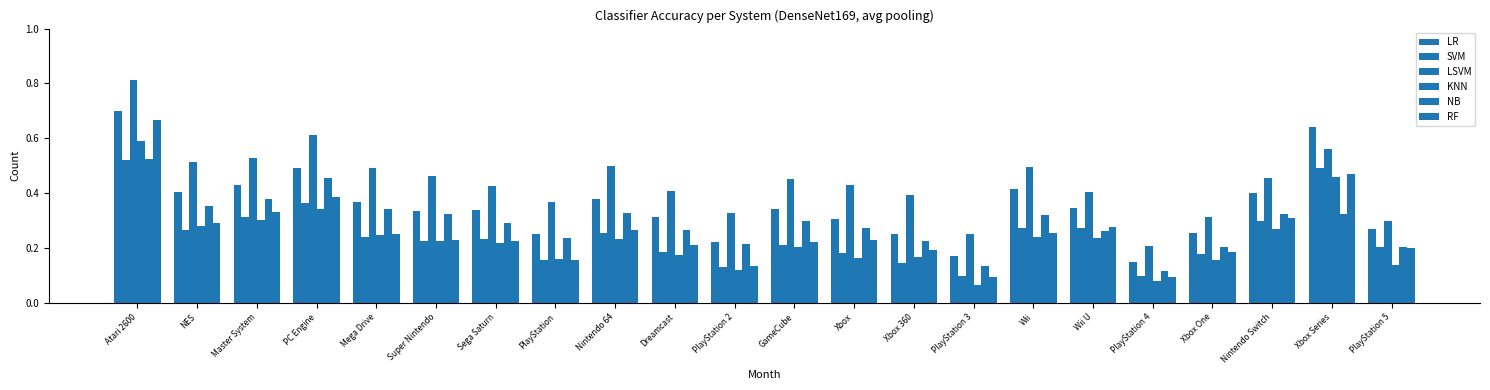

Reading left to right, extract all data points from this chart.

LR: 0.7	0.4	0.4	0.5	0.4	0.3	0.3	0.3	0.4	0.3	0.2	0.3	0.3	0.3	0.2	0.4	0.3	0.1	0.3	0.4	0.6	0.3
SVM: 0.5	0.3	0.3	0.4	0.2	0.2	0.2	0.2	0.3	0.2	0.1	0.2	0.2	0.1	0.1	0.3	0.3	0.1	0.2	0.3	0.5	0.2
LSVM: 0.8	0.5	0.5	0.6	0.5	0.5	0.4	0.4	0.5	0.4	0.3	0.5	0.4	0.4	0.3	0.5	0.4	0.2	0.3	0.5	0.6	0.3
KNN: 0.6	0.3	0.3	0.3	0.2	0.2	0.2	0.2	0.2	0.2	0.1	0.2	0.2	0.2	0.1	0.2	0.2	0.1	0.2	0.3	0.5	0.1
NB: 0.5	0.4	0.4	0.5	0.3	0.3	0.3	0.2	0.3	0.3	0.2	0.3	0.3	0.2	0.1	0.3	0.3	0.1	0.2	0.3	0.3	0.2
RF: 0.7	0.3	0.3	0.4	0.3	0.2	0.2	0.2	0.3	0.2	0.1	0.2	0.2	0.2	0.1	0.3	0.3	0.1	0.2	0.3	0.5	0.2